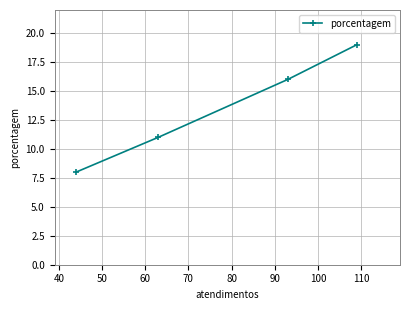

How many values are below 16?

2